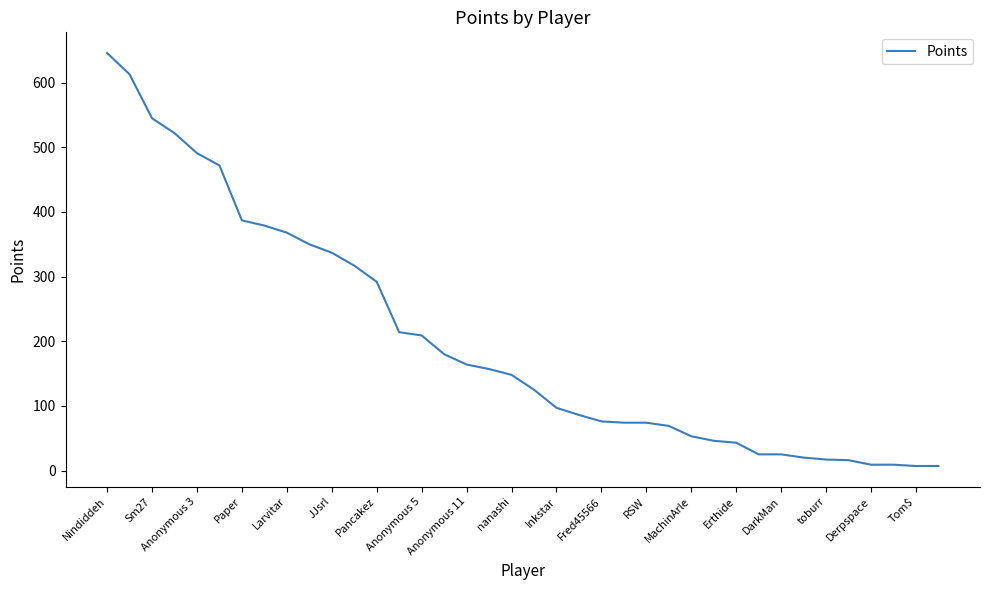

What is the difference between the maximum and minimum values?

639